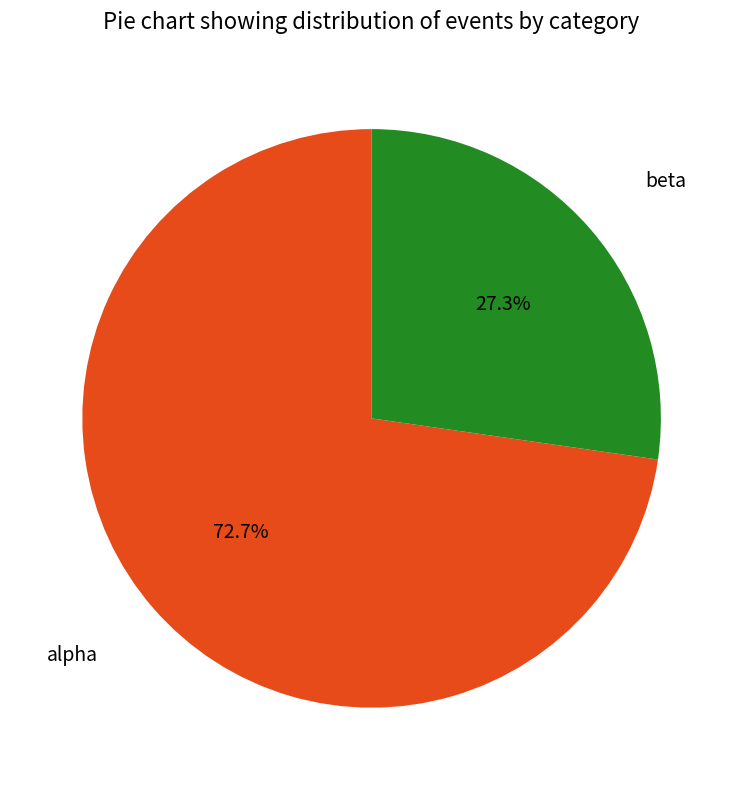

How many segments does this pie chart have?

2